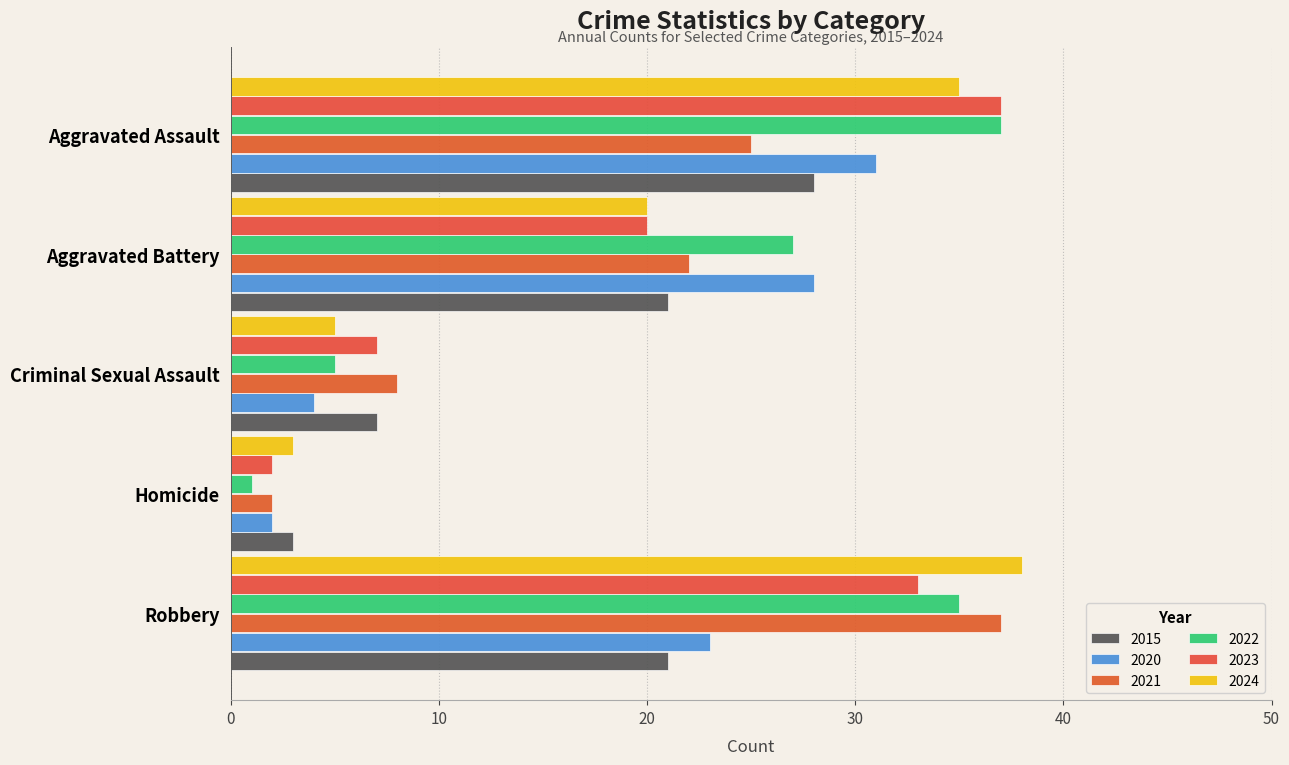

Which category has the lowest value in the 2015 series?

Homicide